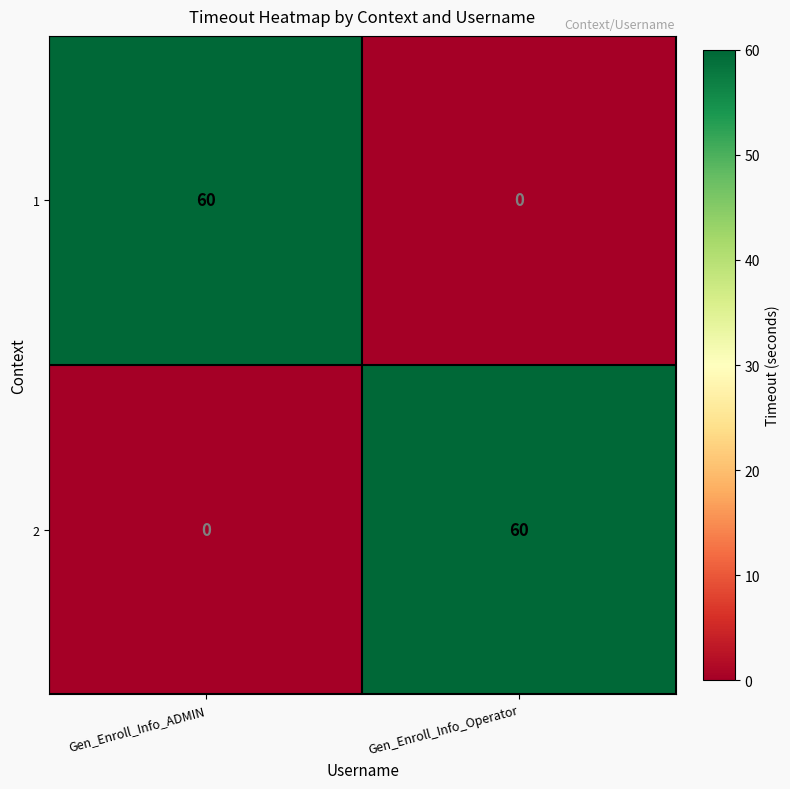

What is the difference between the highest and lowest values at Gen_Enroll_Info_Operator?

60